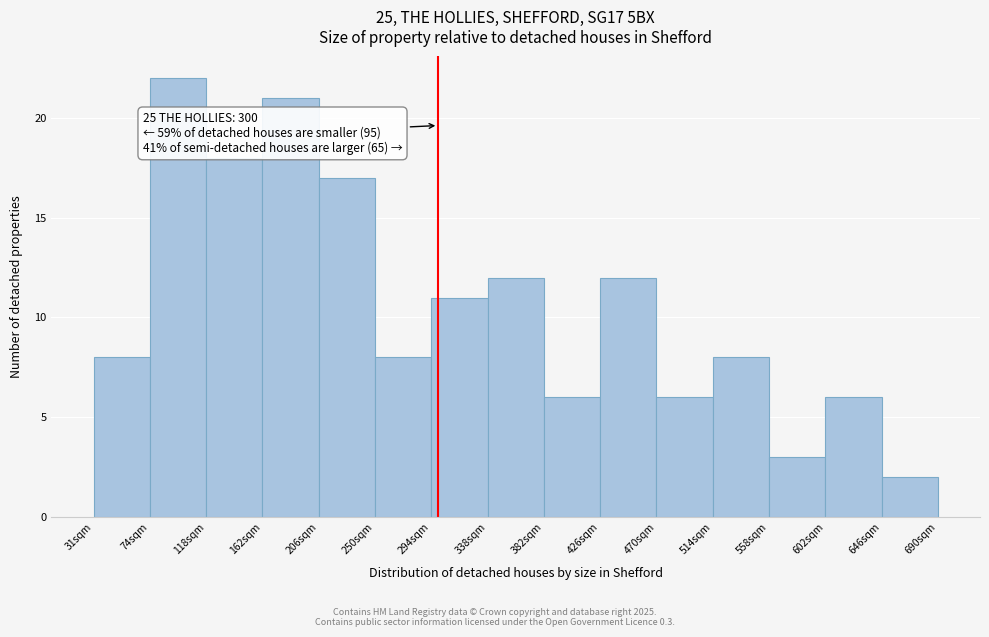

Over which range of the x-axis is the bar tallest?

75 to 120